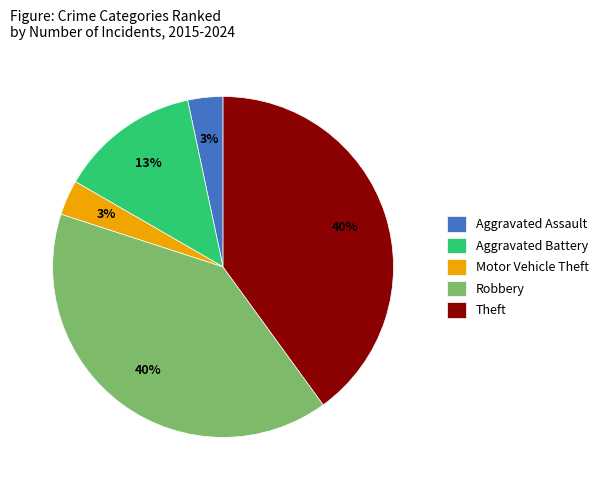

The Robbery slice represents 40% of the pie. True or false?

True